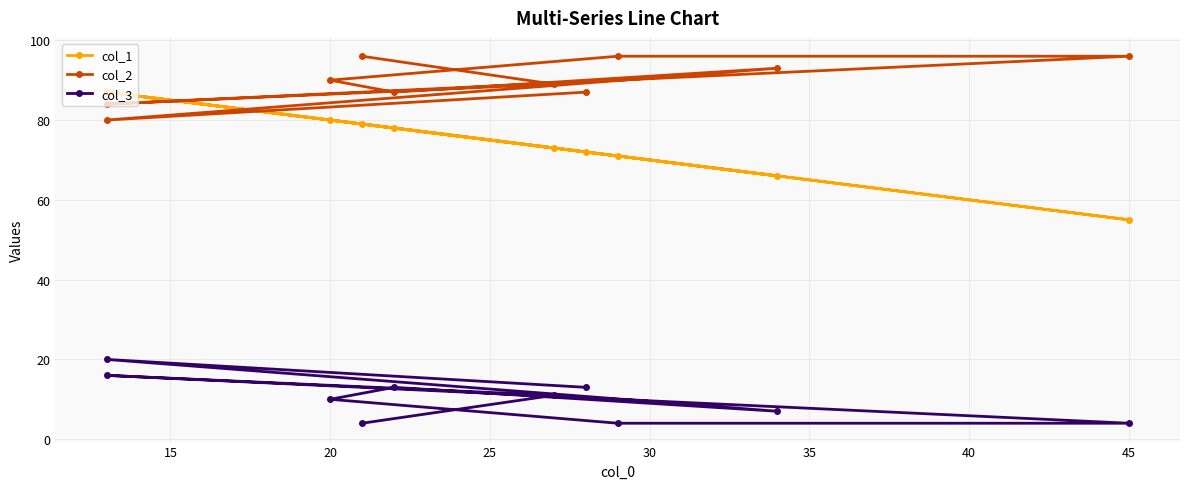

Does the chart display data point markers on the line(s)?

Yes